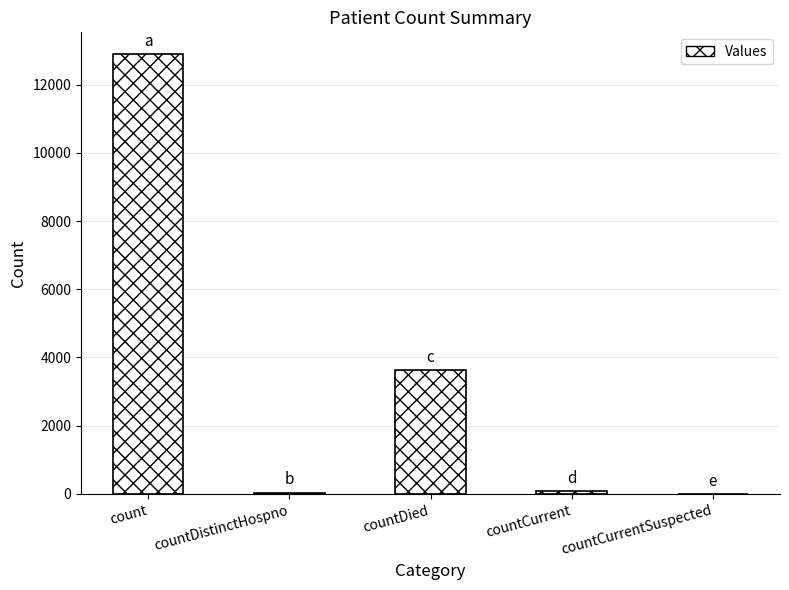

Which category has the highest value across all series?

count